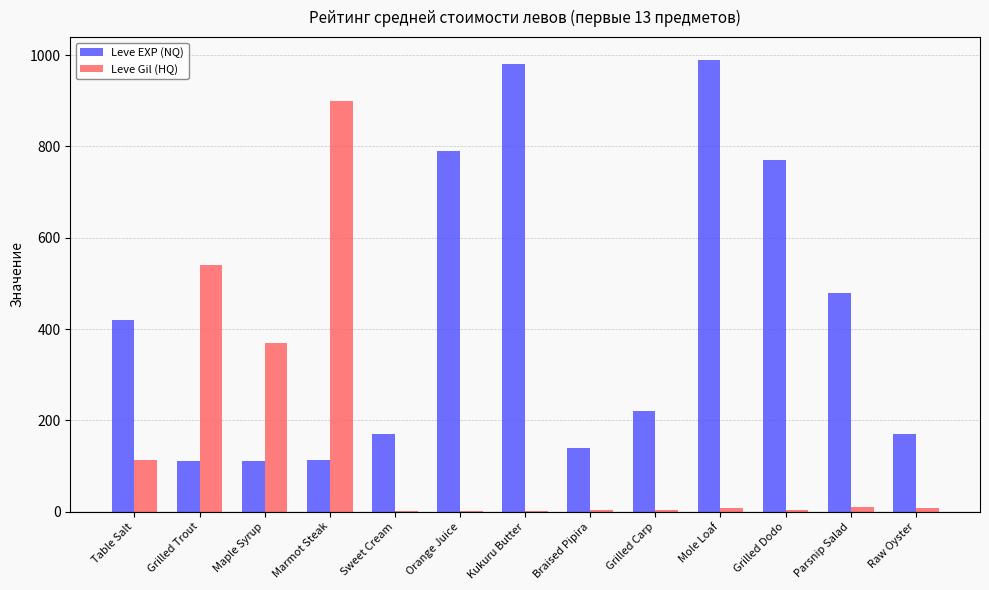

Between Grilled Trout and Marmot Steak, which series saw the biggest shift?

Leve Gil (HQ)